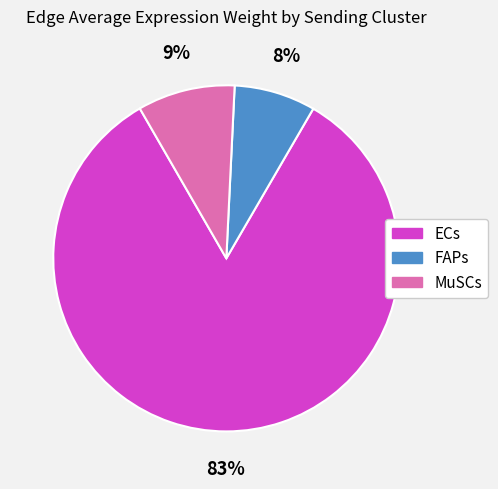

To the nearest percent, what is the average slice percentage?

33%